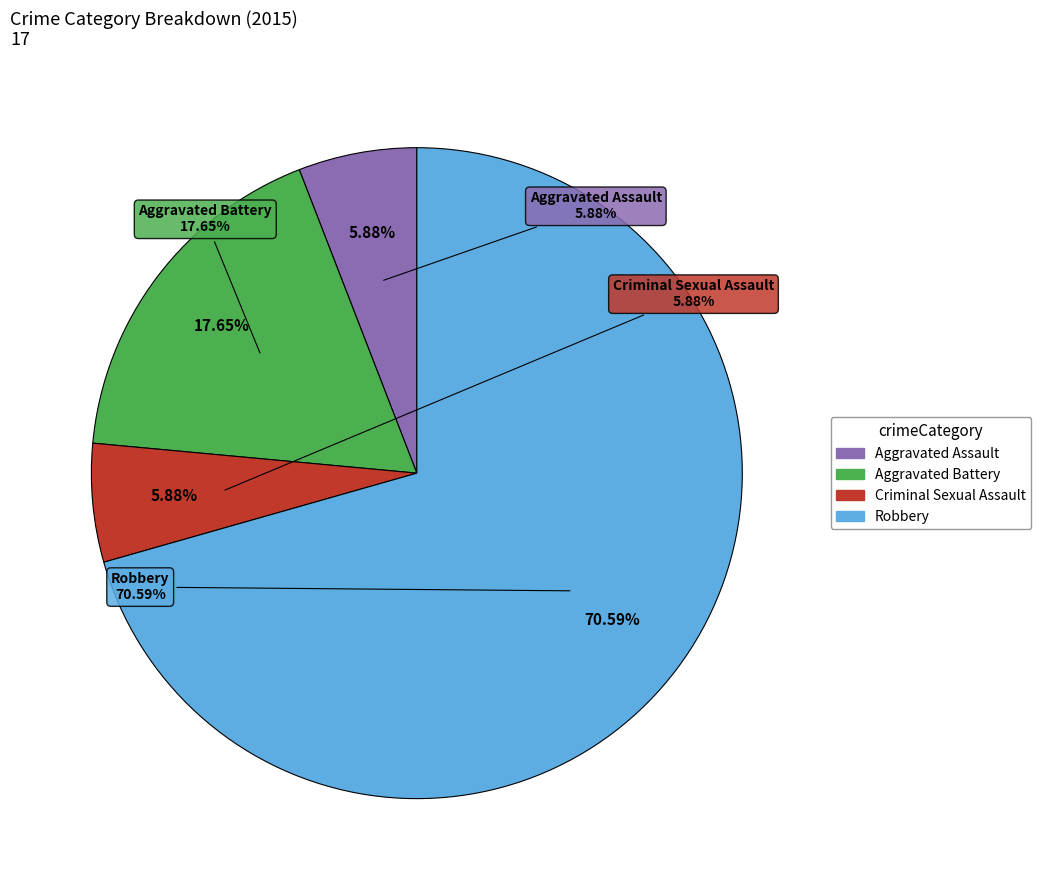

What percentage is the Robbery slice, to the nearest percent?

71%